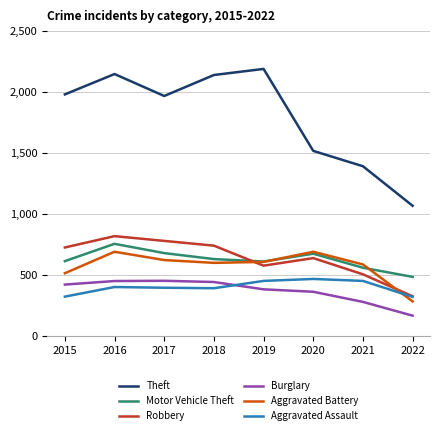

What is the difference between the highest and lowest values at 2019?

1807